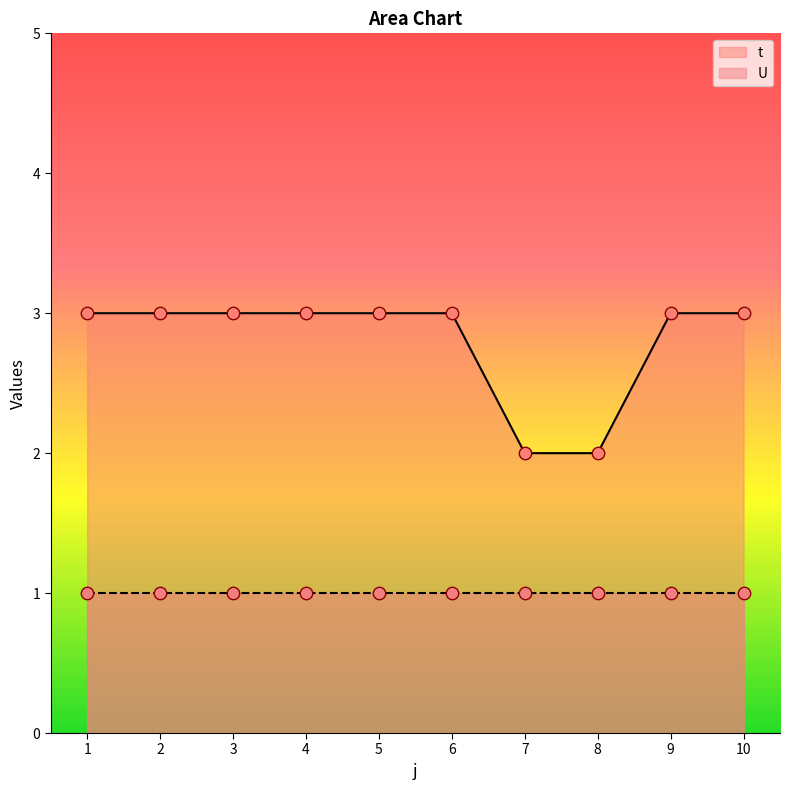

What is the ratio of the value at 1 to the value at 6?

1.0